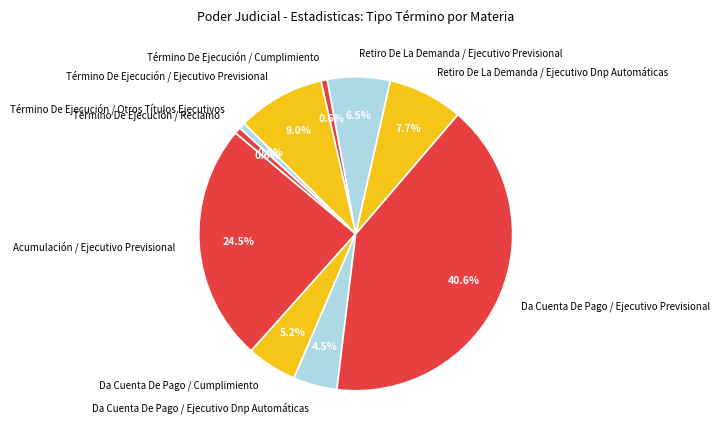

Which category has the biggest portion of the pie?

Da Cuenta De Pago / Ejecutivo Previsional